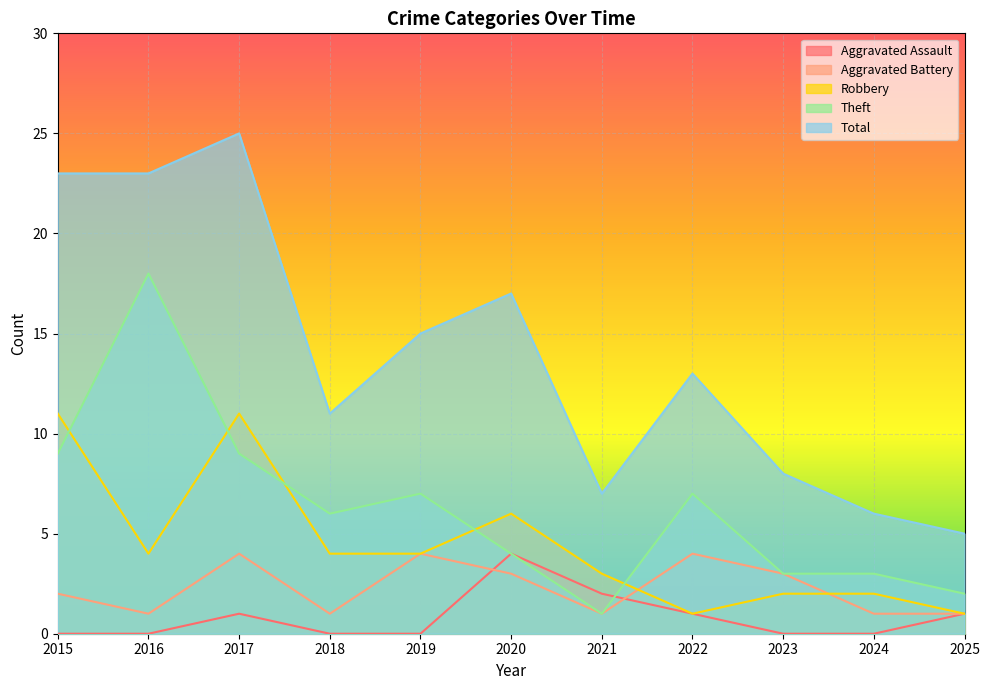

Where is Aggravated Assault nearest to the value 2?

2021